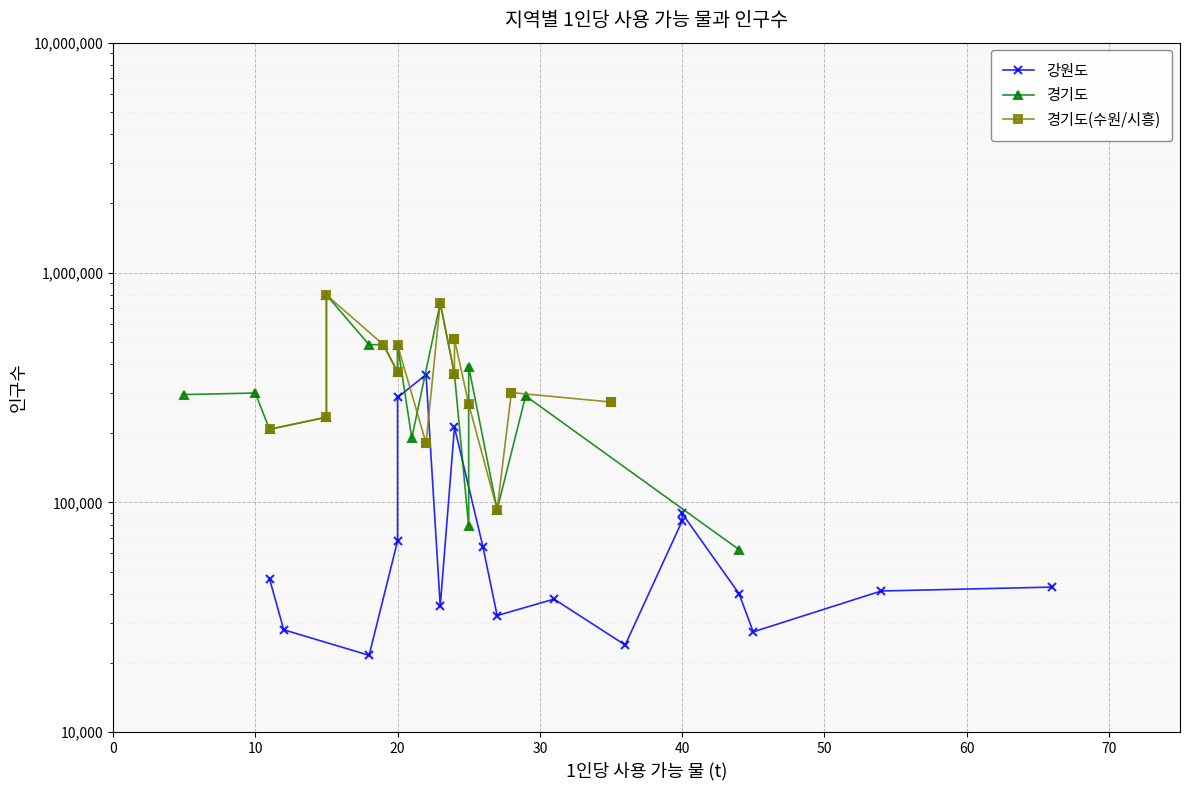

How many distinct data groups are displayed?

3